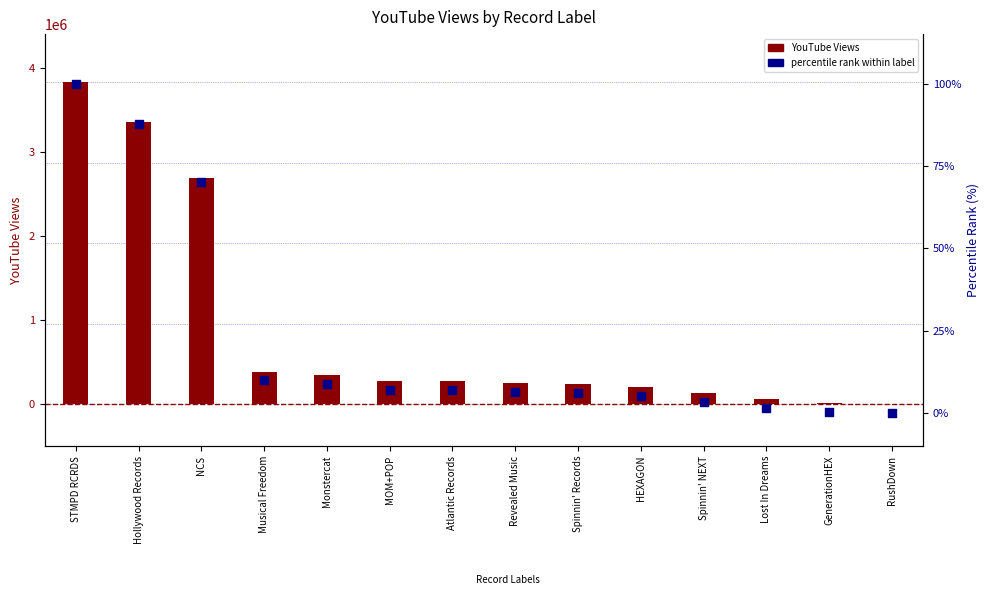

Which series has the largest Y range (max minus min)?

YouTube Views